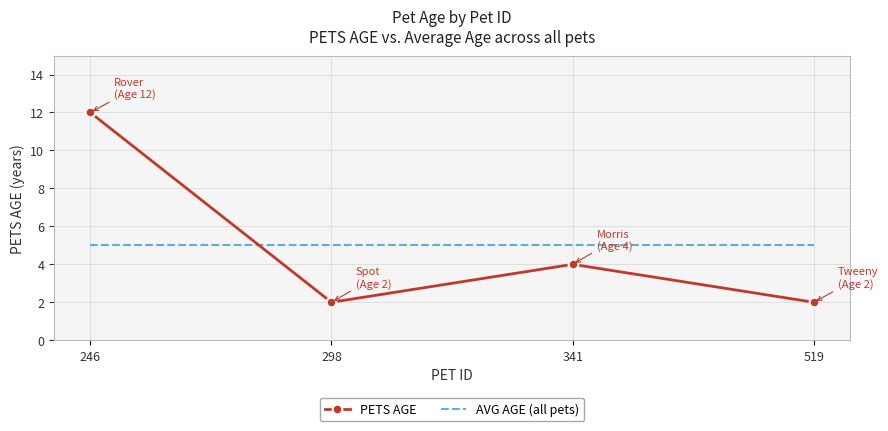

The value of PETS AGE at 519 is 2. True or false?

True